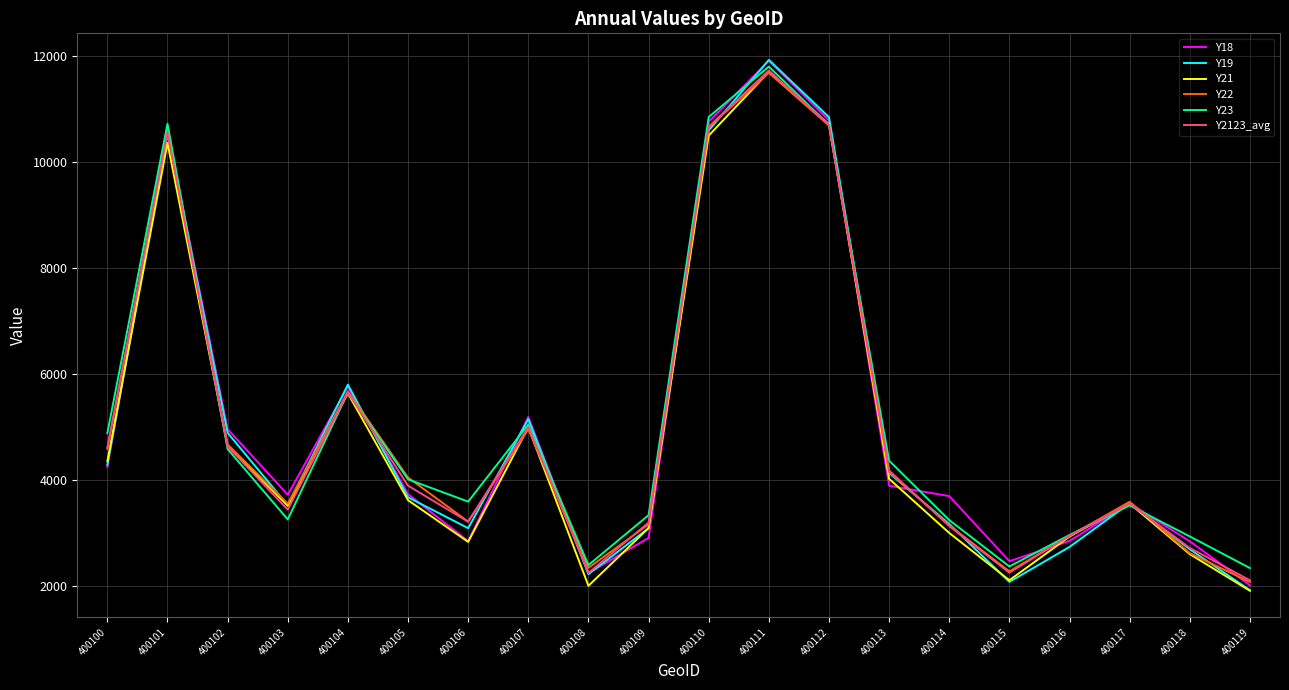

Is the value of Y21 at 400119 greater than the value of Y22 at 400116?

No